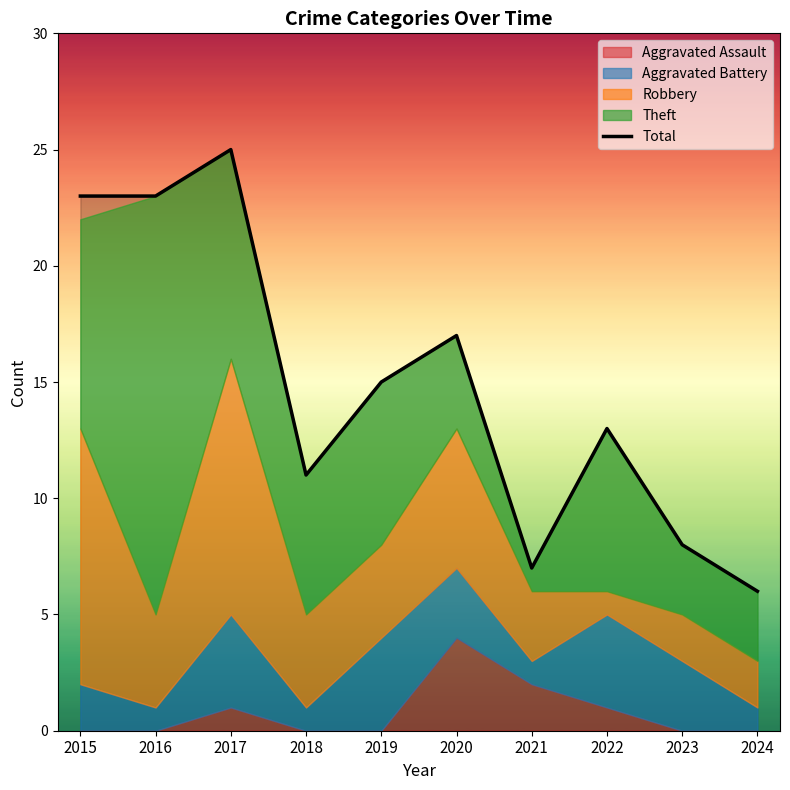

What is the difference between the maximum and minimum values?

19